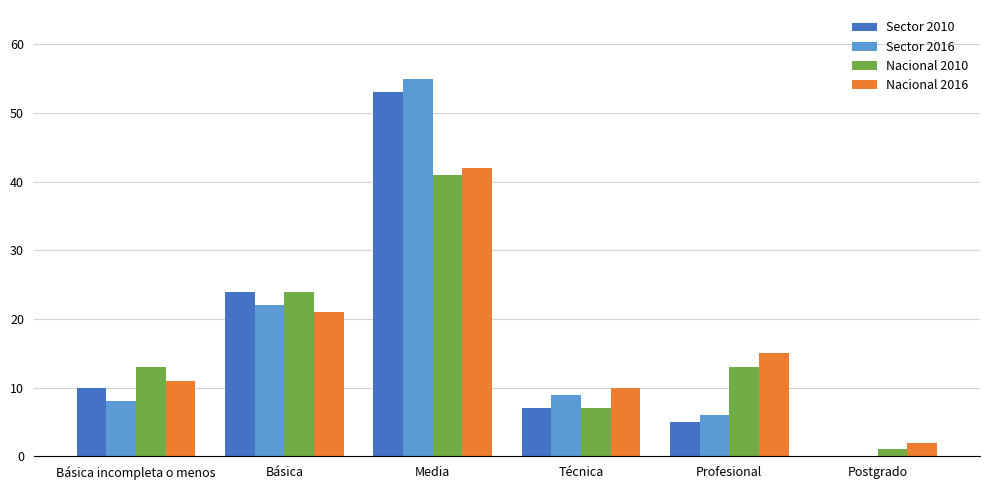

What value does the Sector 2016 series have at Básica incompleta o menos?

8